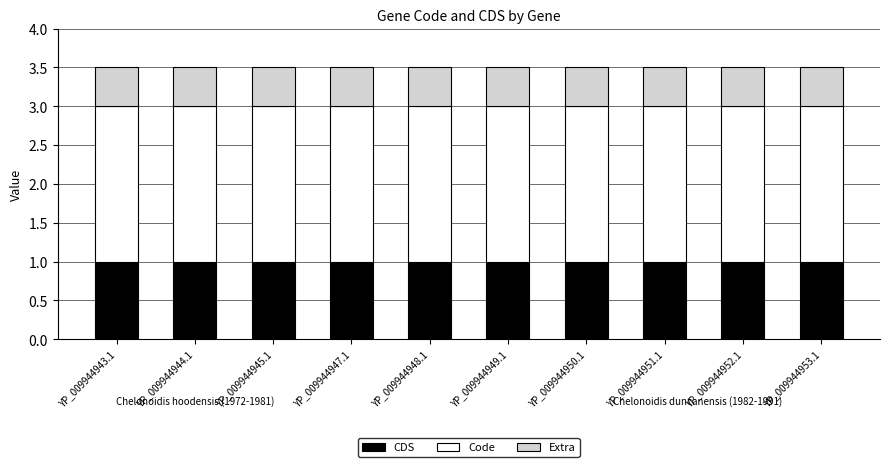

What is the sum of the CDS values at YP_009944952.1 and YP_009944943.1?

2.0